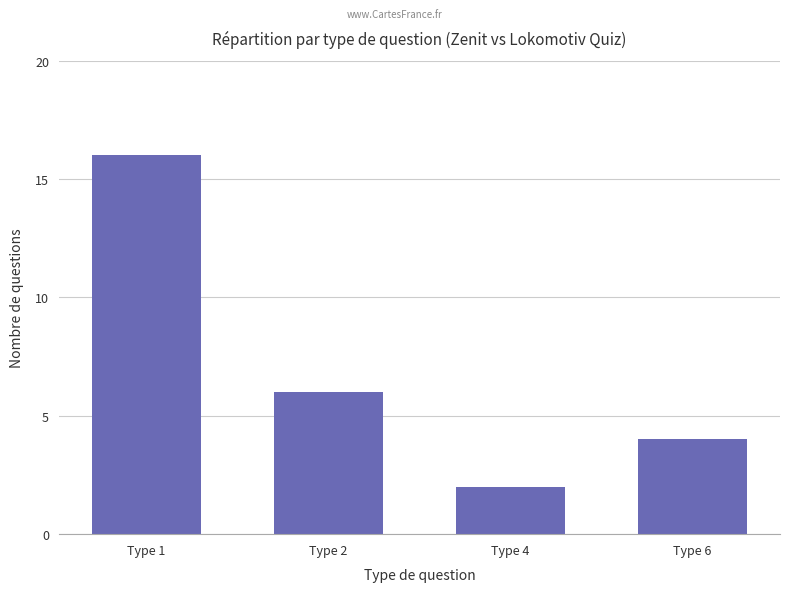

How many values are below 6?

2